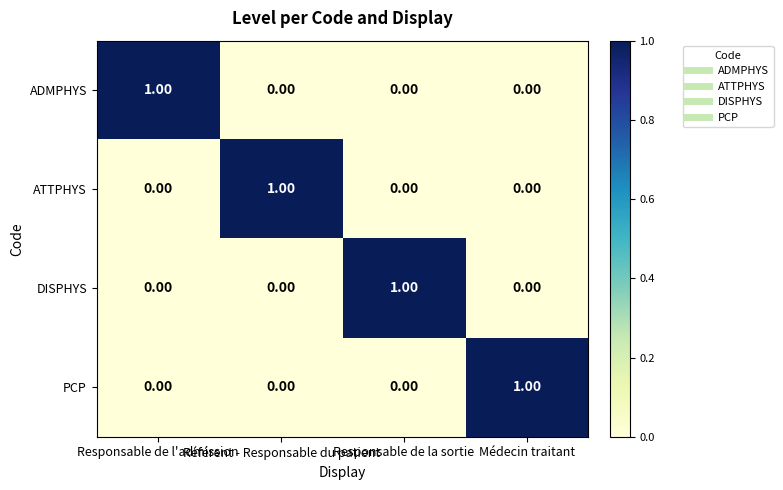

At how many categories does at least one series exceed 0?

4